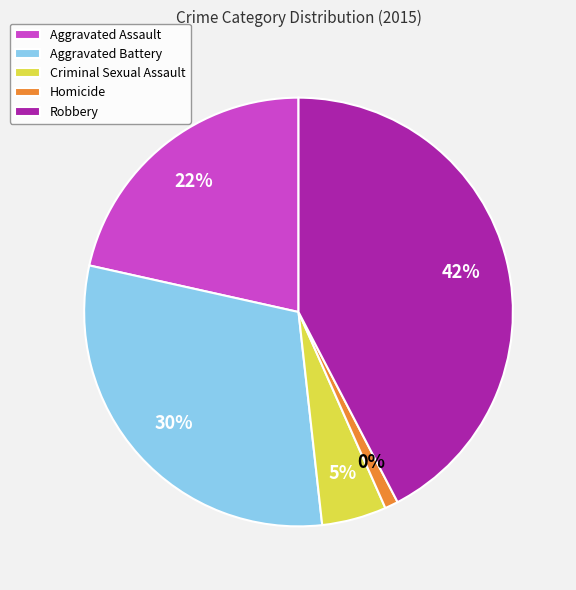

To the nearest percent, what percentage of the pie is Criminal Sexual Assault?

5%